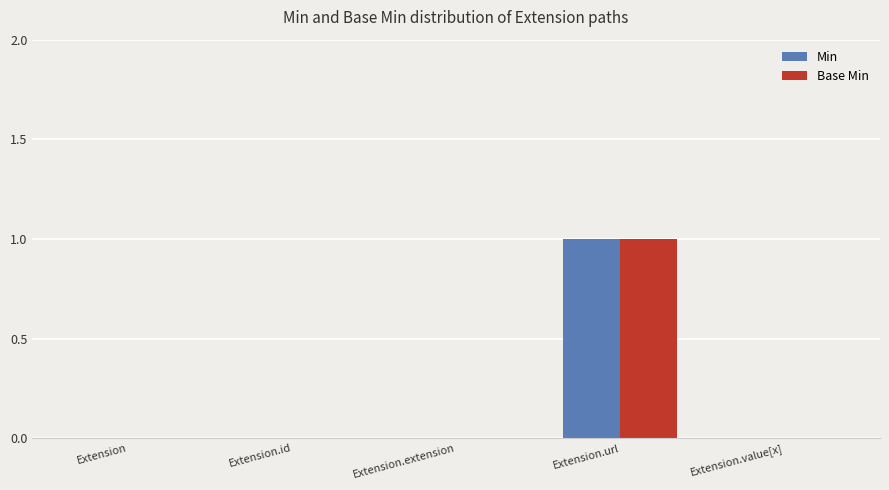

What is the sum of all Min values?

1